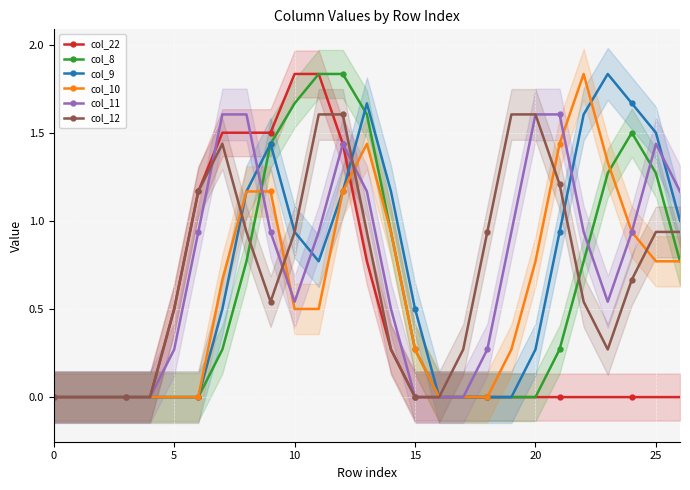

At 13, list the series in order from largest to smallest.

col_9, col_8, col_10, col_11, col_12, col_22